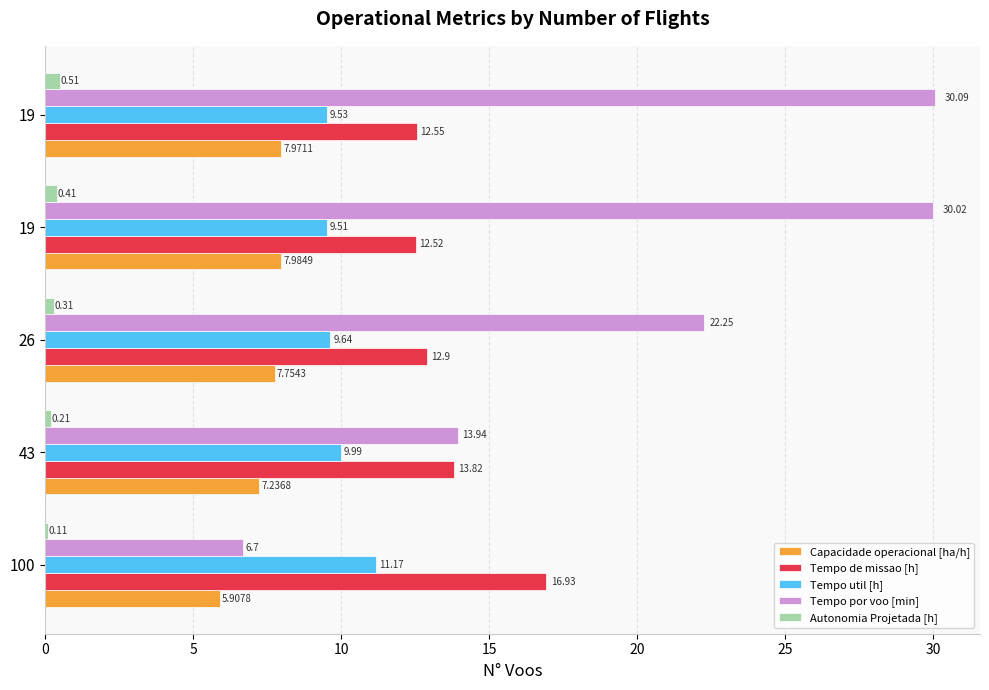

What is the value of the Capacidade operacional [ha/h] bar at the 4th from the left?

8.0